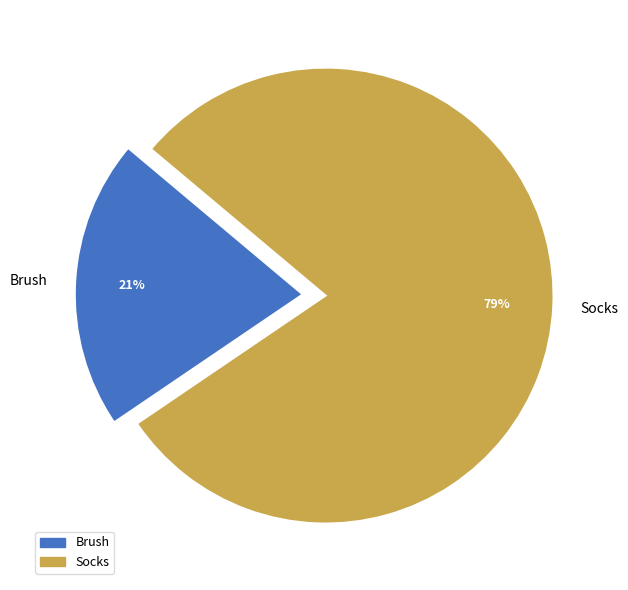

What is the smallest slice in the pie chart?

Brush